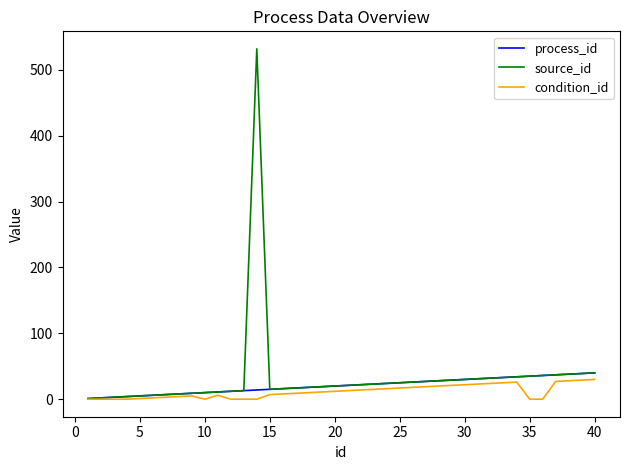

Which series has the largest range (max minus min)?

source_id